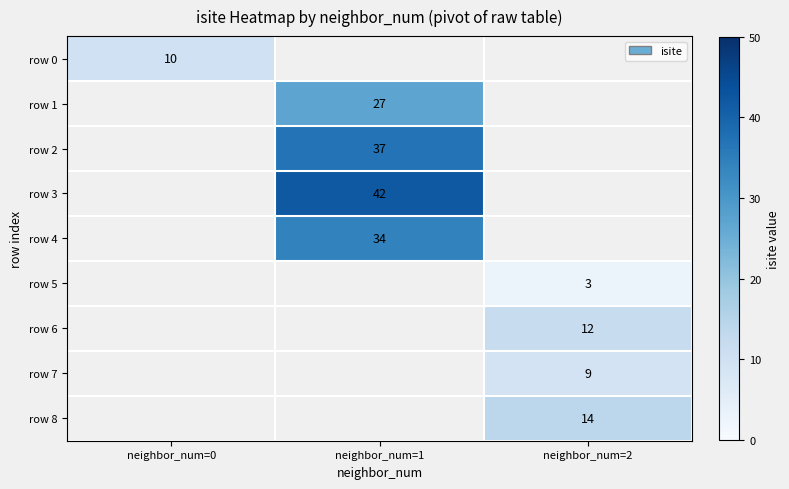

Is it true that row 8 equals 25 at neighbor_num=2?

False